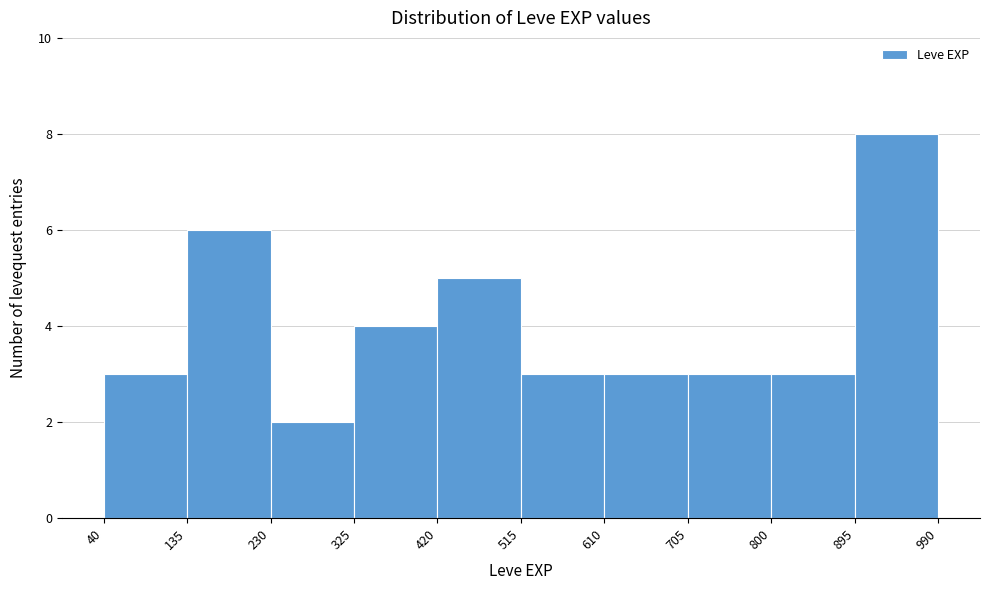

How tall is the bar that spans 800 to 895 on the x-axis? The values are not printed on the chart, so give them approximately, as read against the axis.

3